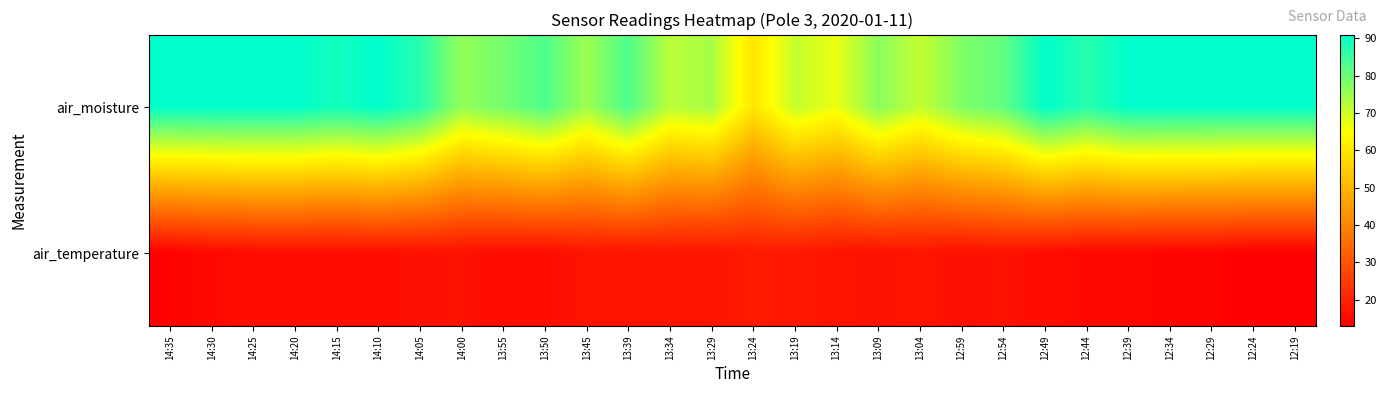

Between 13:04 and 13:24, which is larger?

13:04